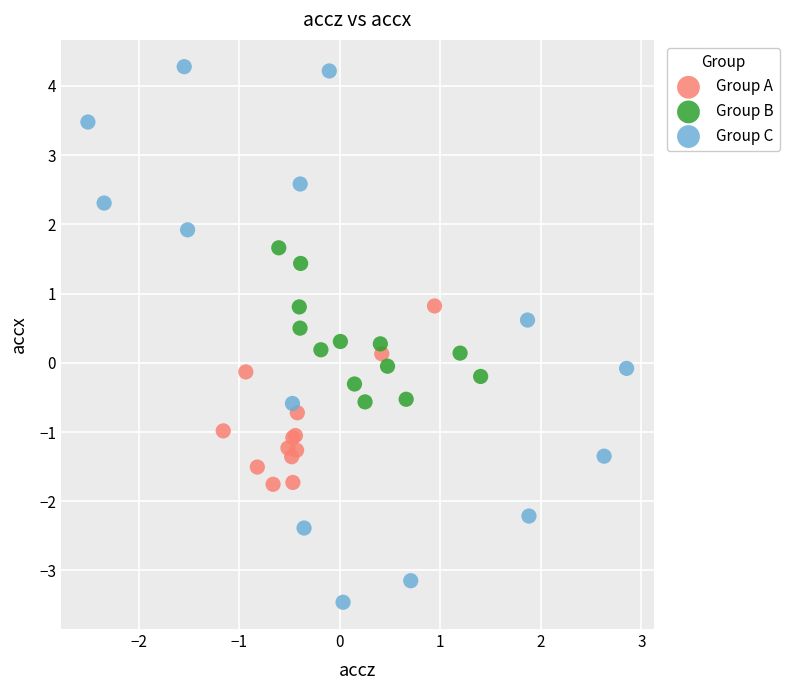

Which series reaches the minimum Y coordinate?

Group C